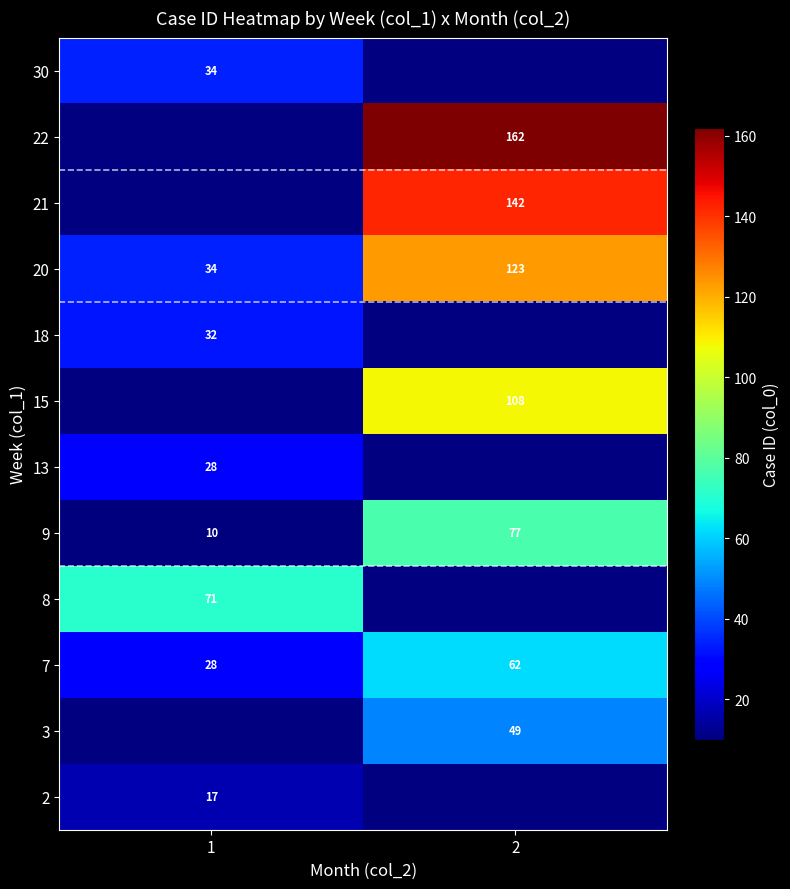

What is the difference between the maximum and minimum values in the 7 series?

34